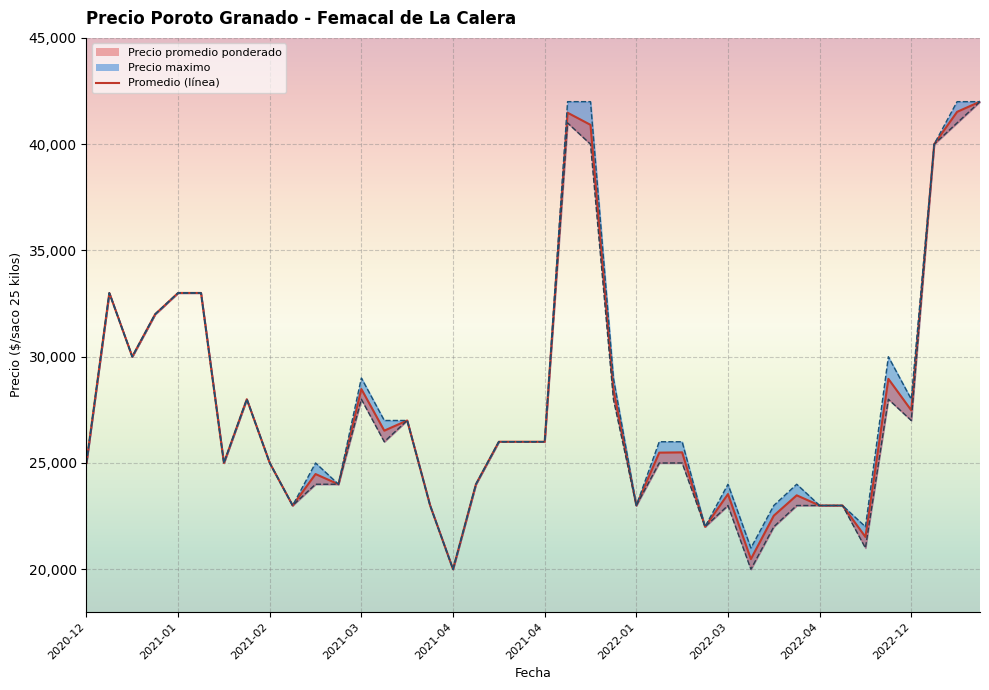

How many interior local peaks does the Precio minimo series have?

12